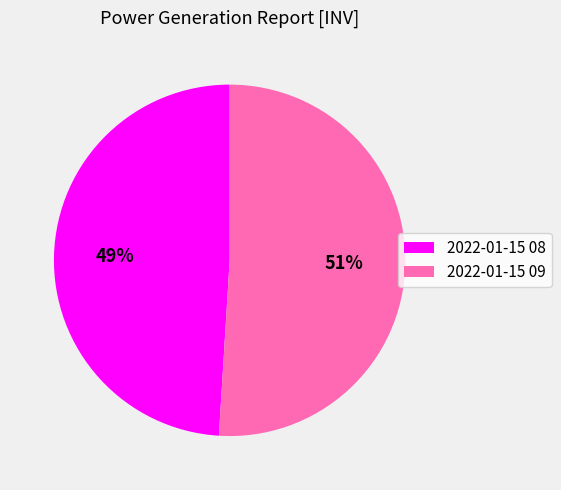

What is the majority slice?

2022-01-15 09